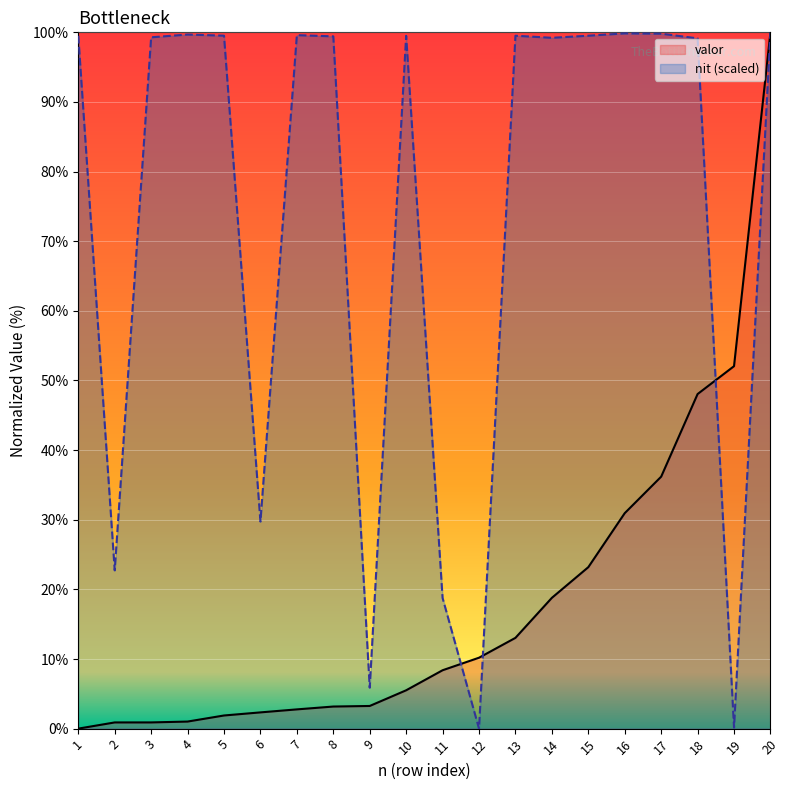

How many positive values does the nit_scaled series have?

19